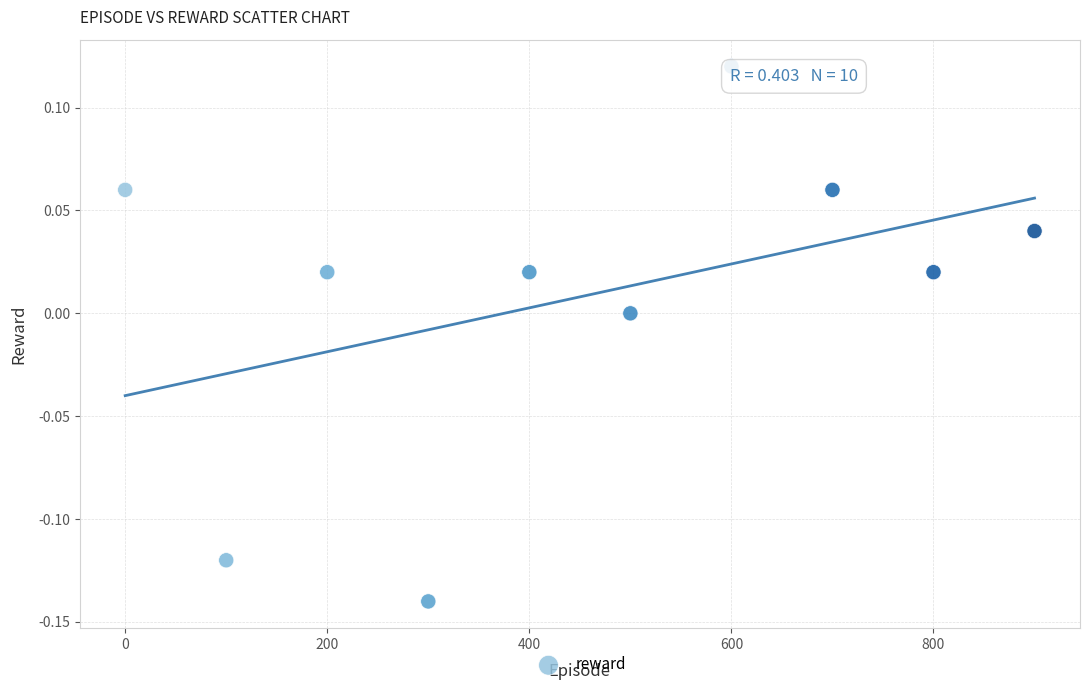

What is the average X value?

450.0